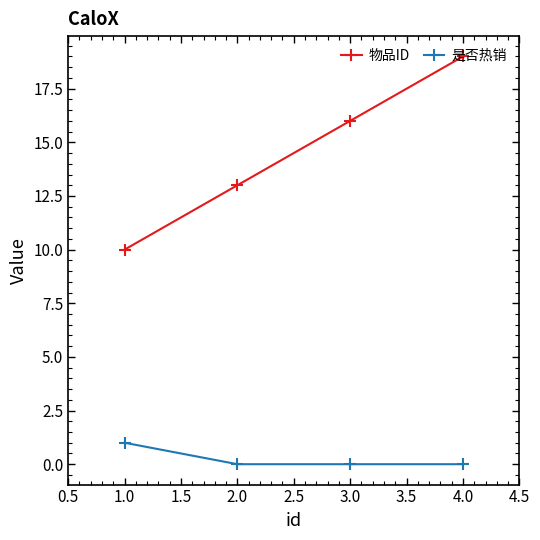

What is the spread (max minus min) of values at 4.0?

19